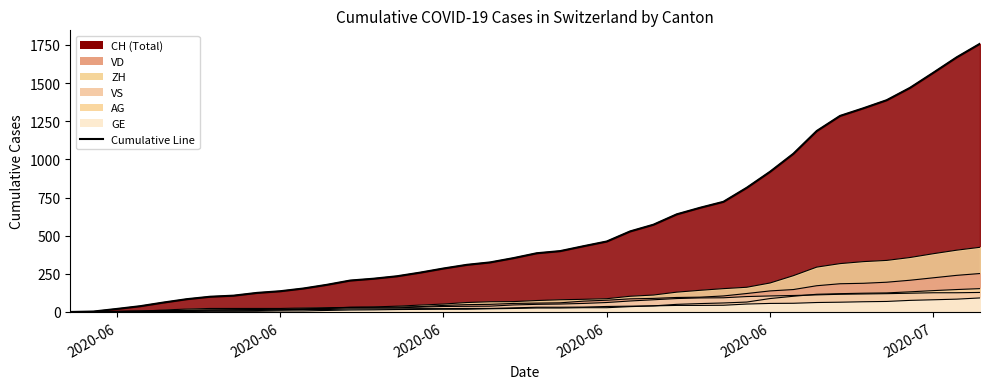

Reading left to right, extract all data points from this chart.

CH: 0	3	20	38	62	84	100	107	125	136	154	178	206	218	234	258	285	309	325	353	385	399	431	462	528	572	640	683	722	814	919	1037	1186	1285	1335	1388	1469	1568	1669	1758
VD: 0	0	4	6	9	11	13	15	16	19	20	24	31	31	32	35	43	48	50	56	58	60	71	77	86	89	95	97	105	121	138	147	172	185	188	195	208	224	240	252
ZH: 0	0	2	5	13	19	23	23	23	23	26	28	30	33	38	45	52	62	67	68	75	80	83	87	103	111	130	142	153	162	190	238	294	317	330	338	357	382	405	424
VS: 0	1	2	2	4	6	7	7	9	14	19	23	27	27	27	32	36	37	38	46	50	52	56	62	72	80	88	92	93	101	105	108	112	116	118	120	123	126	126	128
AG: 0	0	0	1	3	3	5	5	5	7	7	10	13	14	16	17	18	18	21	23	26	26	28	28	35	40	50	55	59	65	88	103	116	120	123	125	132	140	147	153
GE: 0	1	4	6	8	10	13	13	14	14	16	16	20	20	20	22	22	23	23	27	31	31	32	36	38	40	43	43	44	52	56	57	62	64	67	69	76	80	84	92